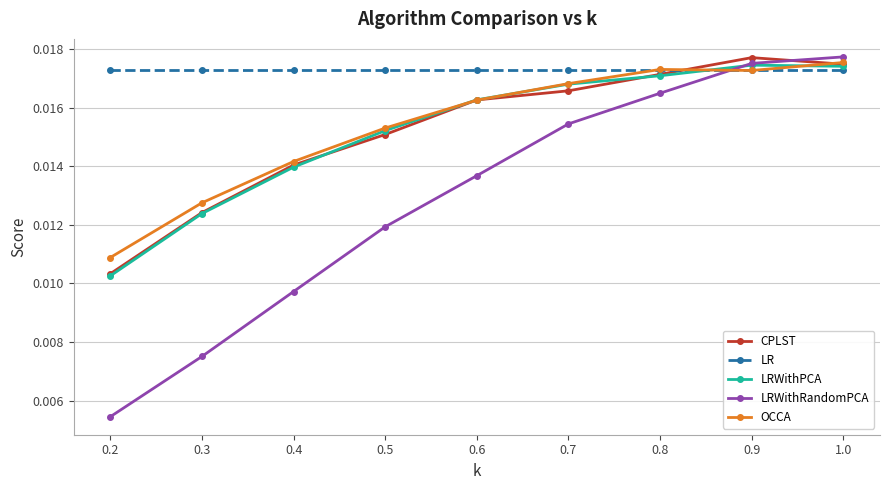

Which series ends up on top after the final intersection of OCCA and LRWithPCA?

OCCA